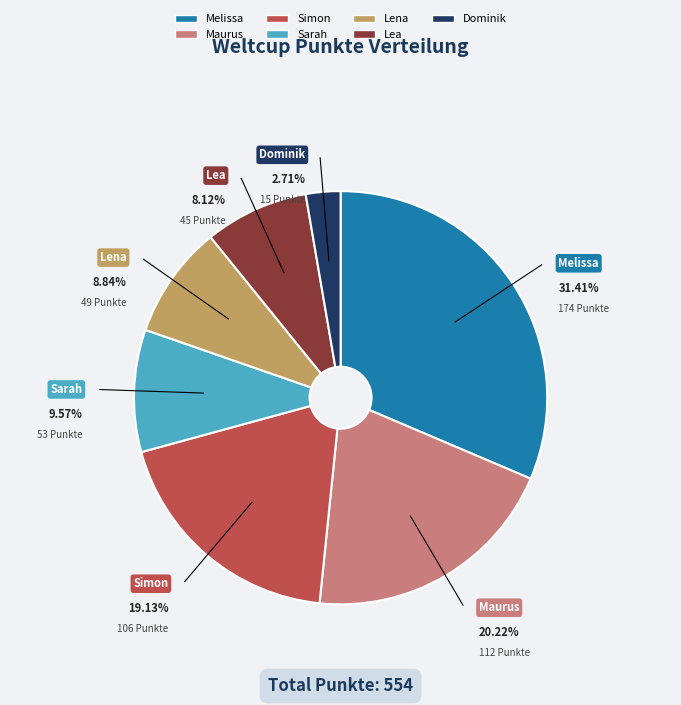

Between Sarah and Lea, which is larger?

Sarah